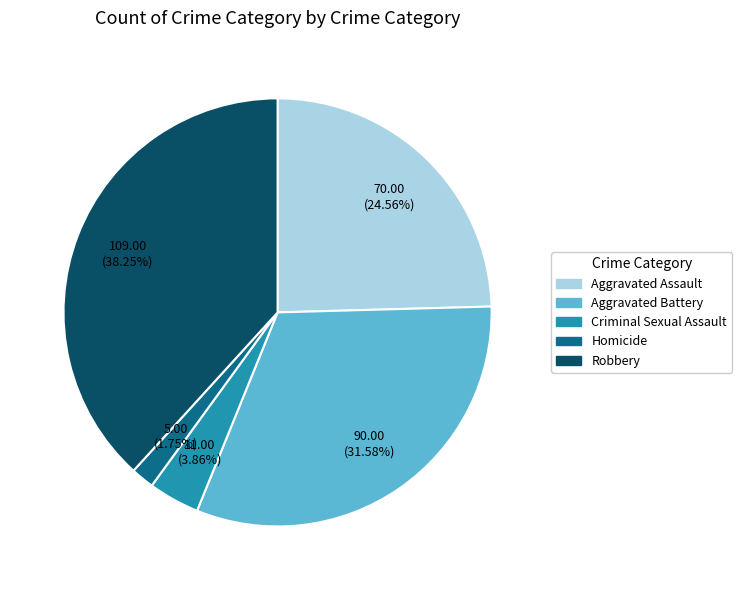

The Aggravated Battery slice represents 44% of the pie. True or false?

False